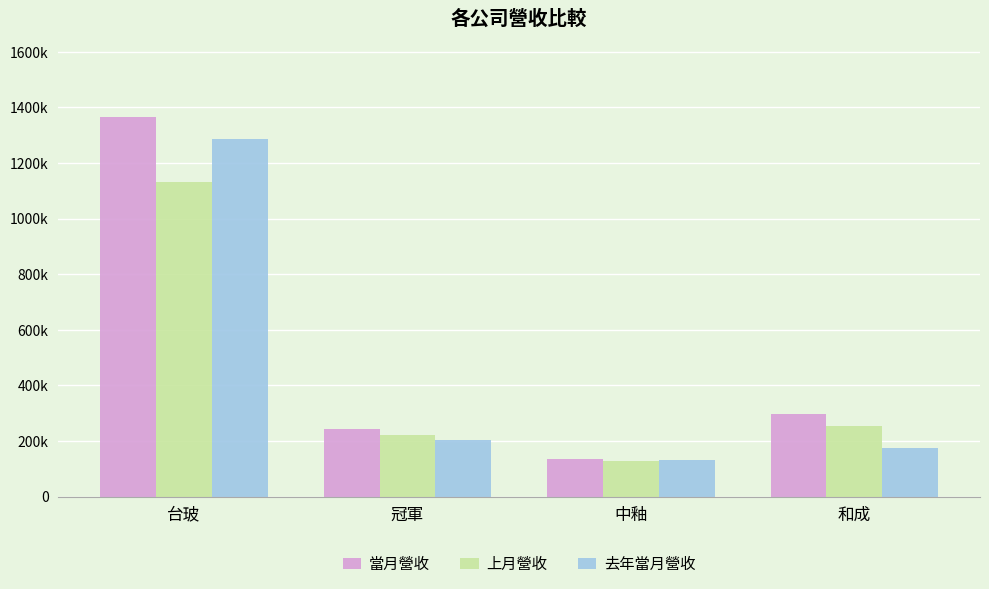

What is the sum of the 去年當月營收 values at 台玻 and 冠軍?

1490710